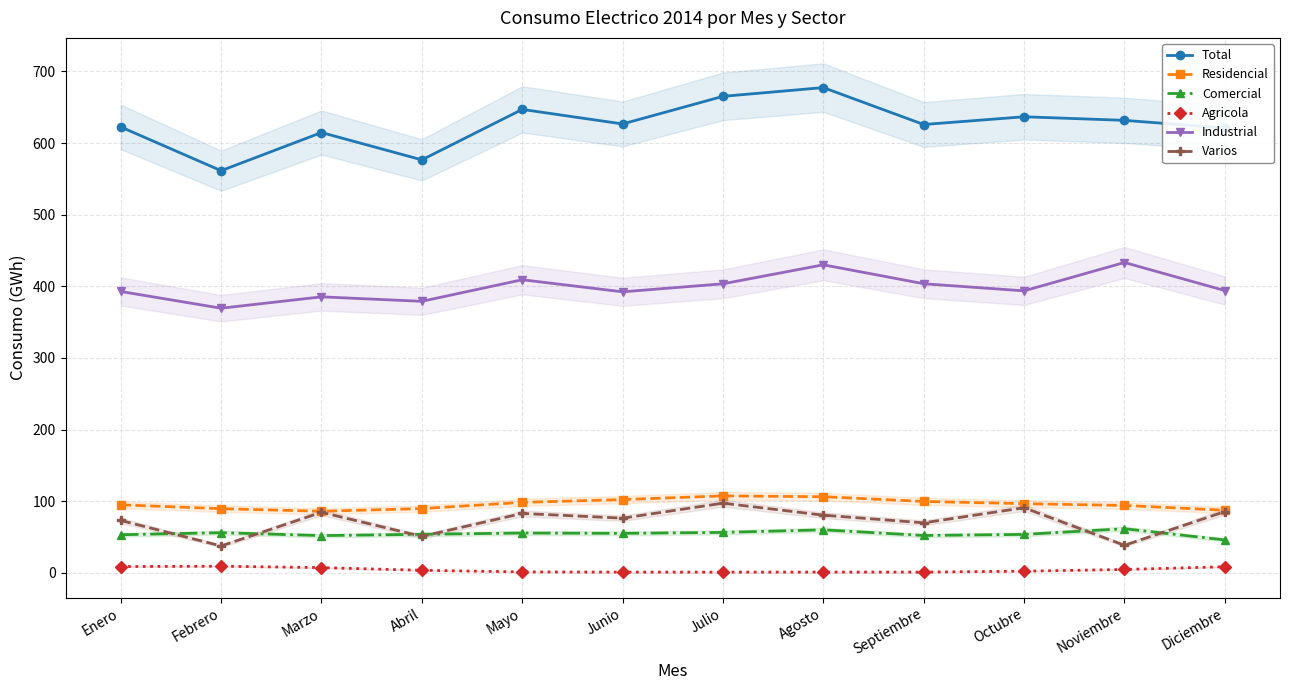

Reading right to left, extract all data points from this chart.

Total: 621.1	631.8	636.8	626.0	677.5	665.3	626.7	647.0	576.6	614.8	561.5	622.6
Residencial: 87.3	94.0	96.5	99.6	106.2	107.4	102.2	98.3	89.6	85.9	89.5	94.9
Comercial: 45.9	61.5	53.6	52.1	59.9	56.3	55.1	55.5	53.7	51.9	56.0	53.1
Agricola: 8.4	4.6	2.2	0.9	1.0	0.9	0.9	1.2	3.5	7.2	9.2	8.7
Industrial: 394.1	433.3	393.7	403.6	430.0	403.5	392.3	409.2	379.1	385.3	369.4	392.8
Varios: 85.4	38.4	90.8	69.7	80.4	97.2	76.2	82.9	50.8	84.4	37.4	73.1